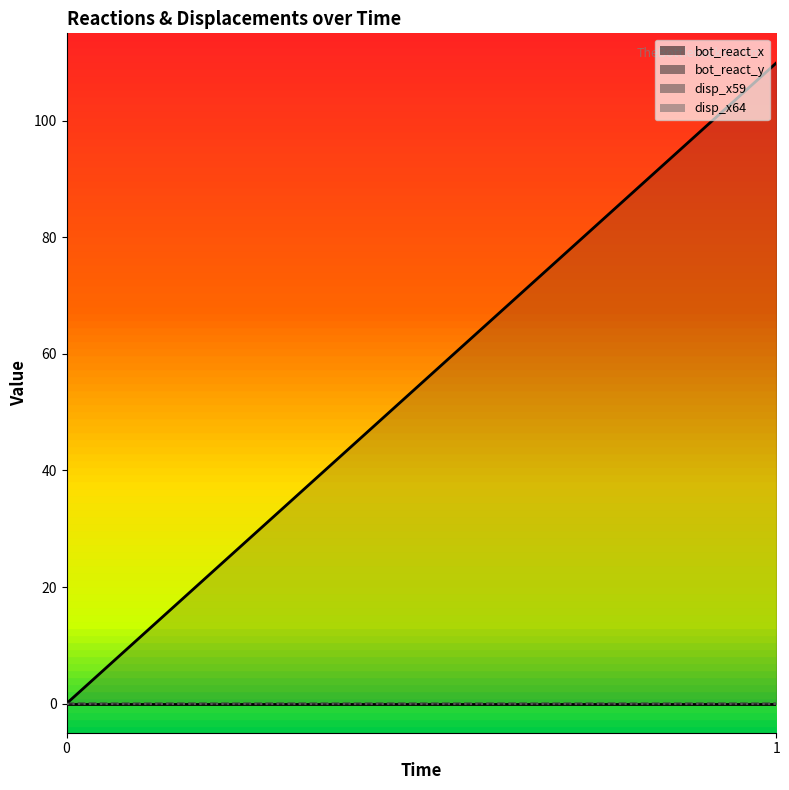

Which series has the widest spread of values?

bot_react_y